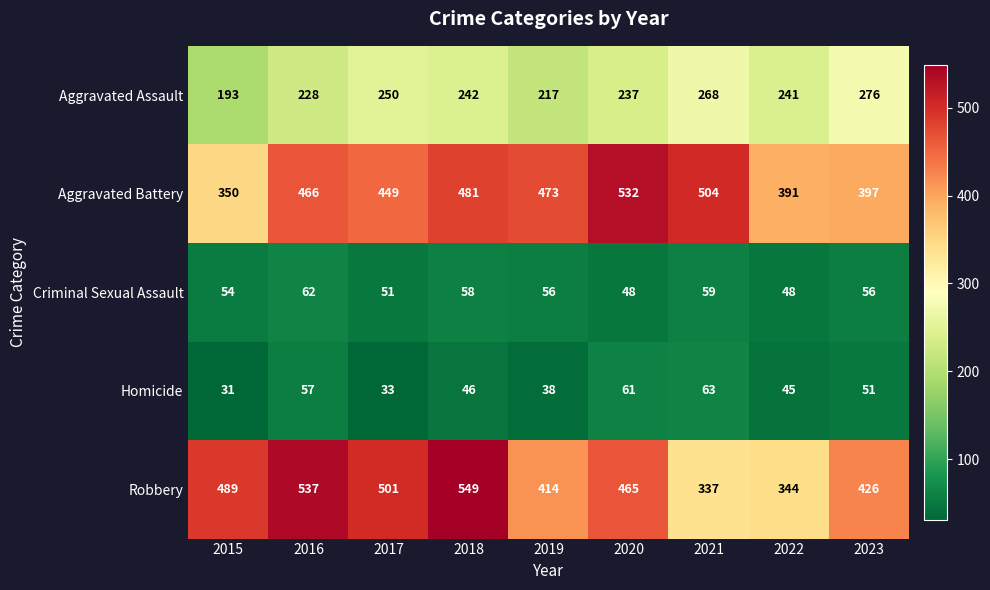

What is the spread (max minus min) of values at 2019?

435